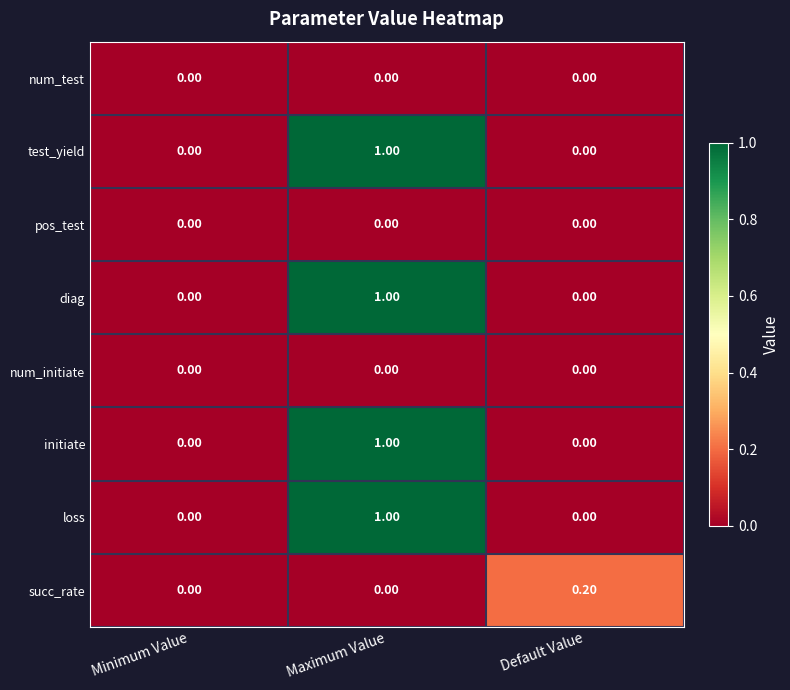

At which category is the sum across all series the highest?

Maximum Value